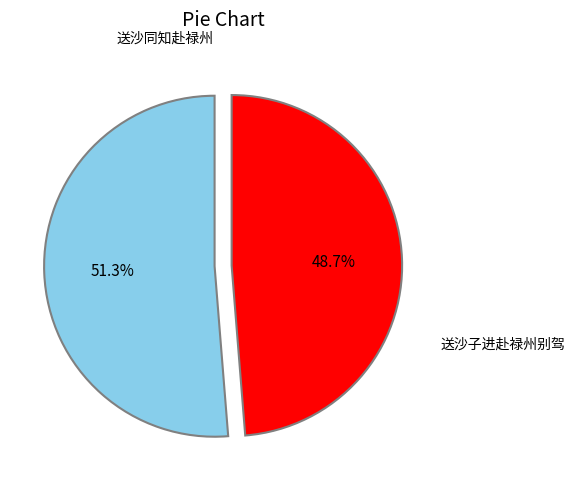

Does any single category account for the majority?

Yes